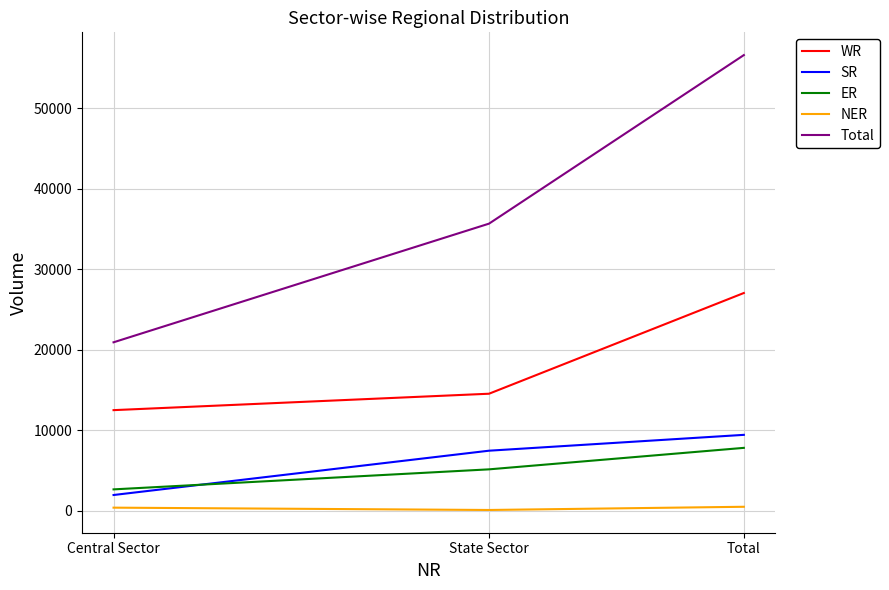

What is the sum of all NER values?

1017